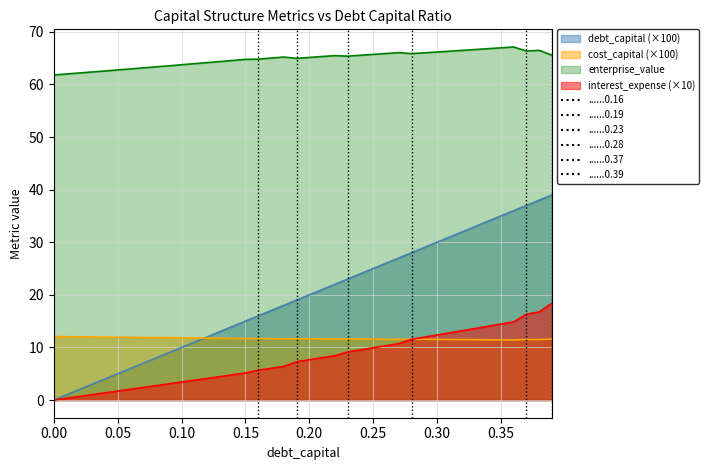

At which label does interest_expense reach its peak?

0.39